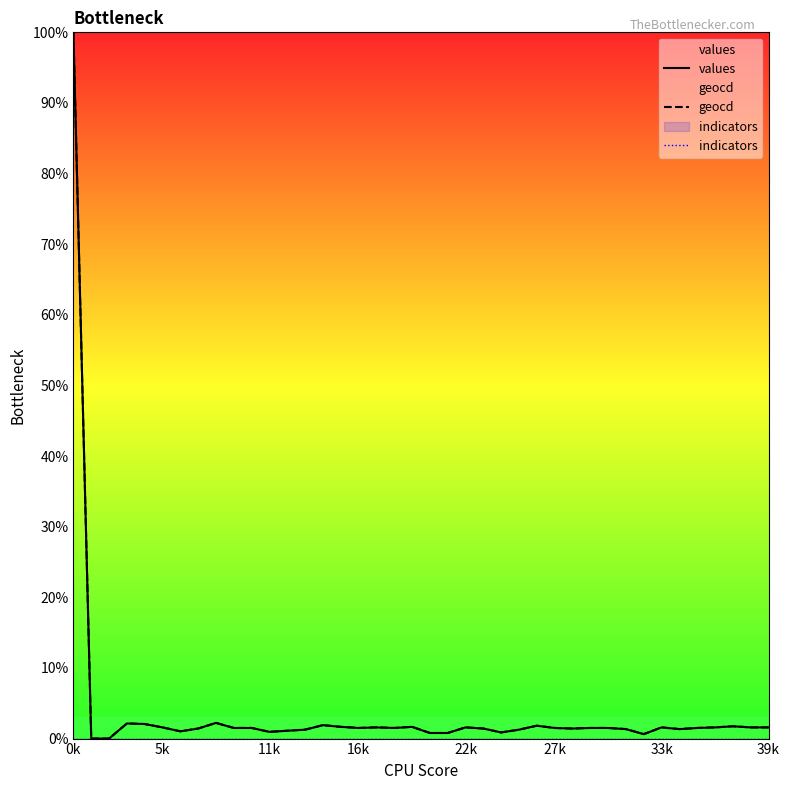

True or false: indicators and values intersect in this chart.

False